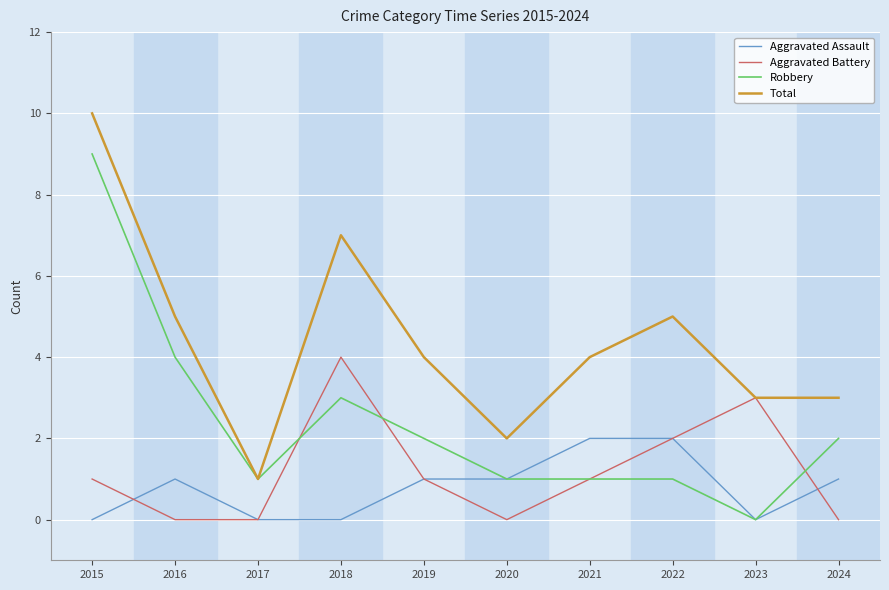

List the series in order of their peak value, highest first.

Total, Robbery, Aggravated Battery, Aggravated Assault